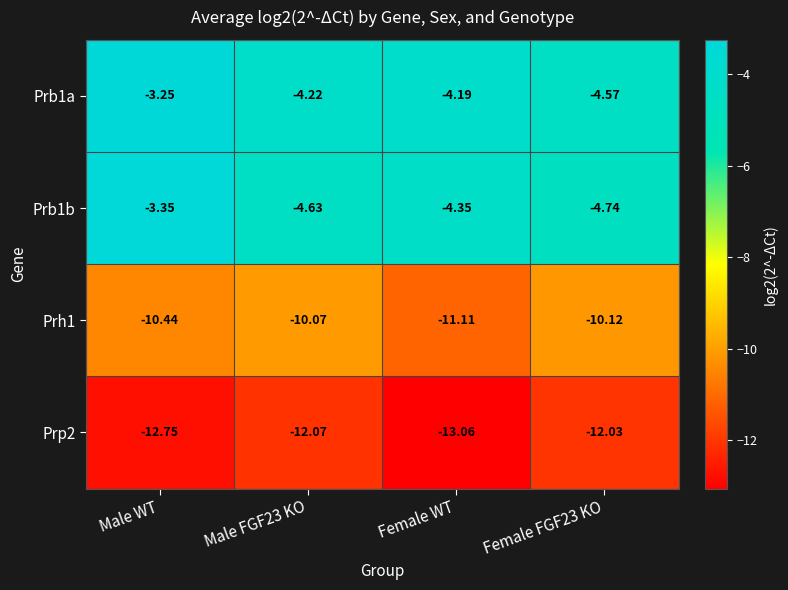

Which category has the lowest value in the Prp2 series?

Female WT